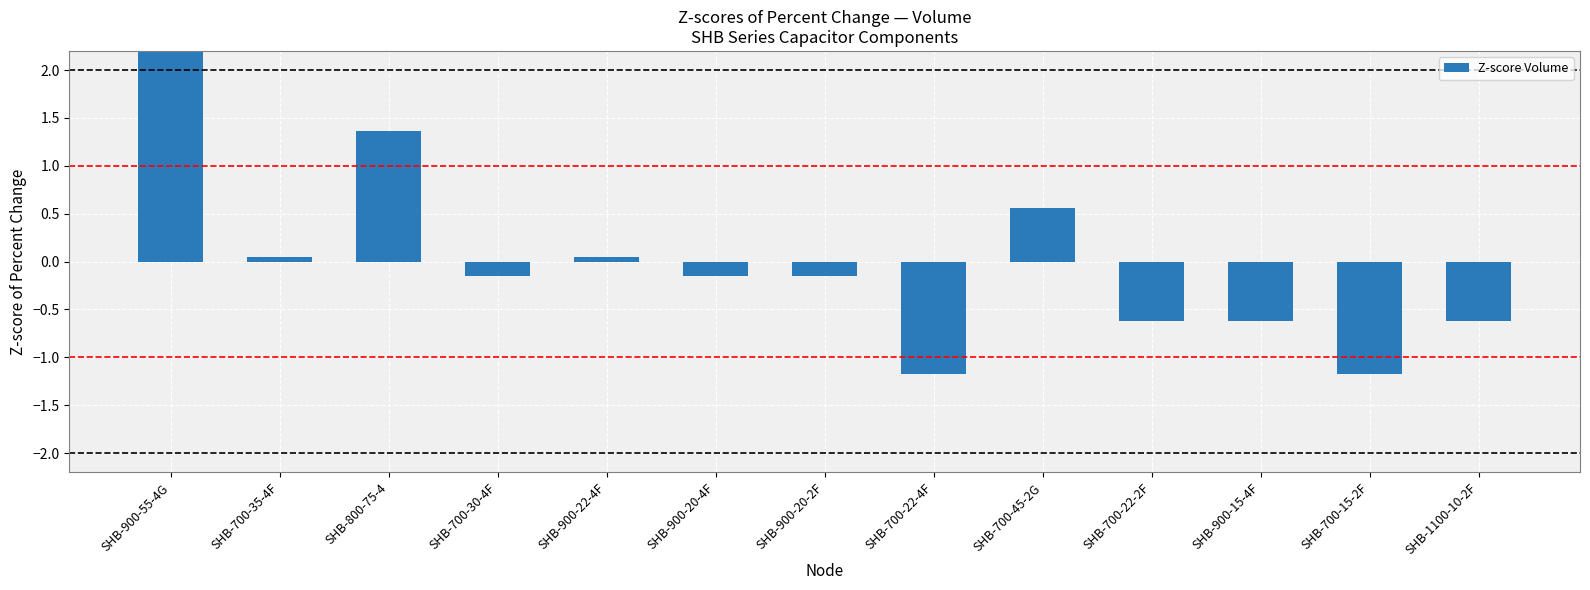

The value at SHB-700-35-4F is 0.0. True or false?

False